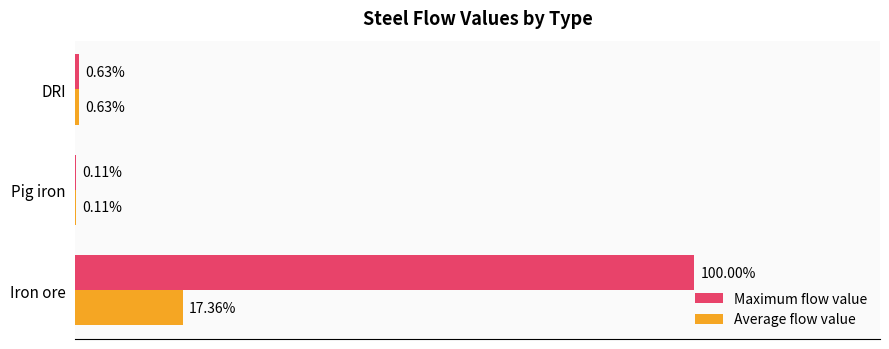

Which series changed the most between Iron ore and DRI?

Maximum flow value